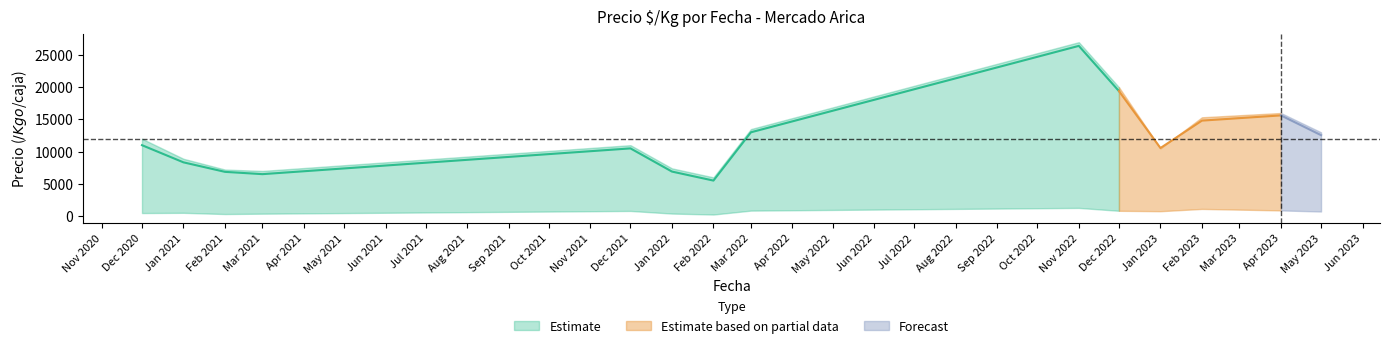

What is the total value across all series at 9?

50474